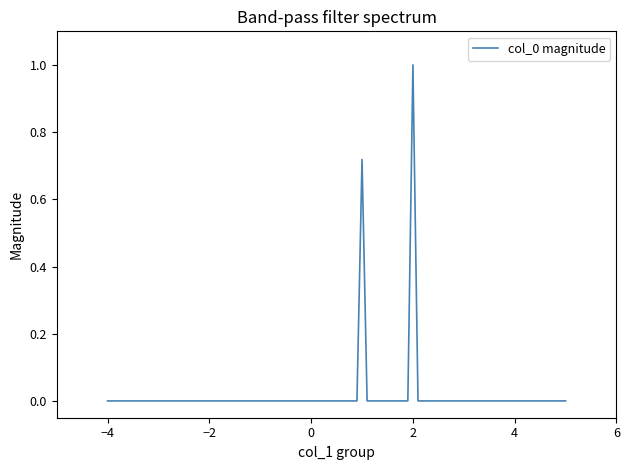

How many positive values are there?

4